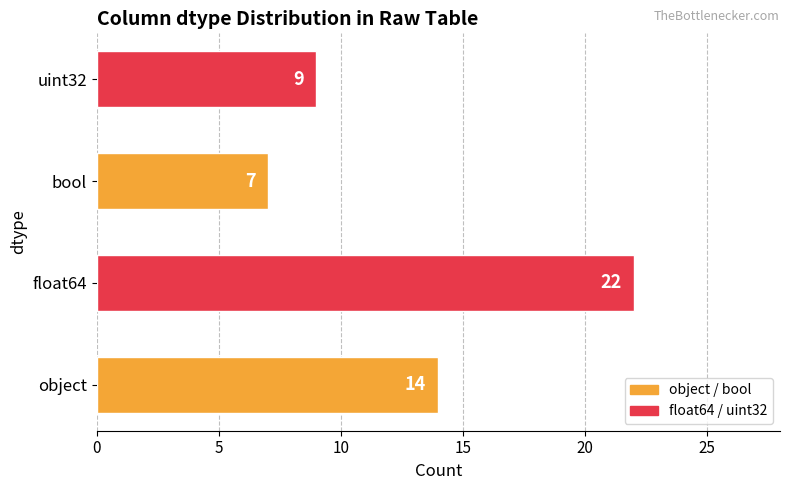

What is the ratio of the value at object to the value at uint32?

1.6